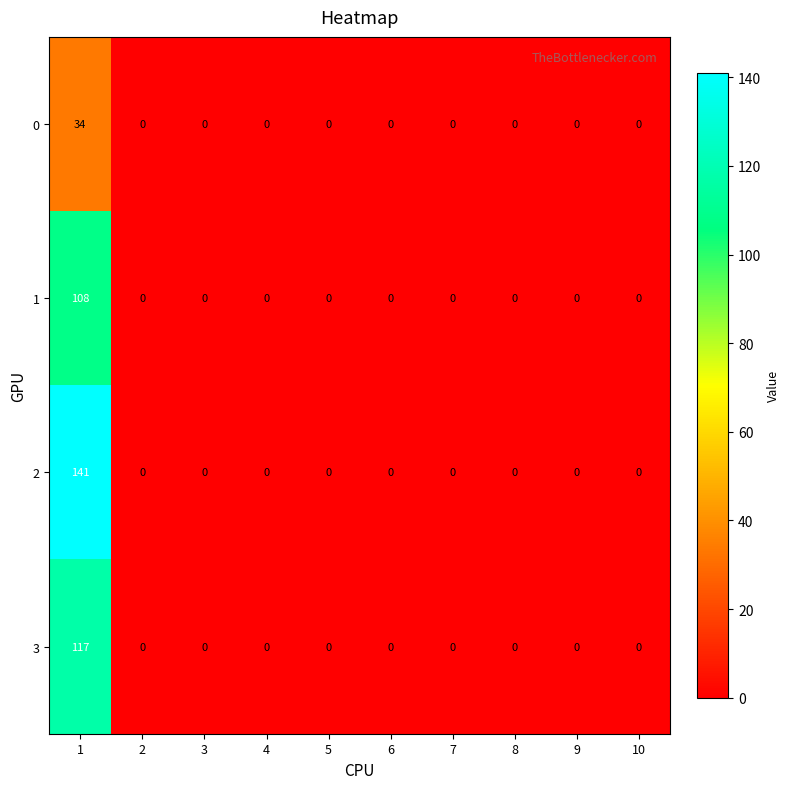

The 2 series shows 0 at 5. True or false?

True